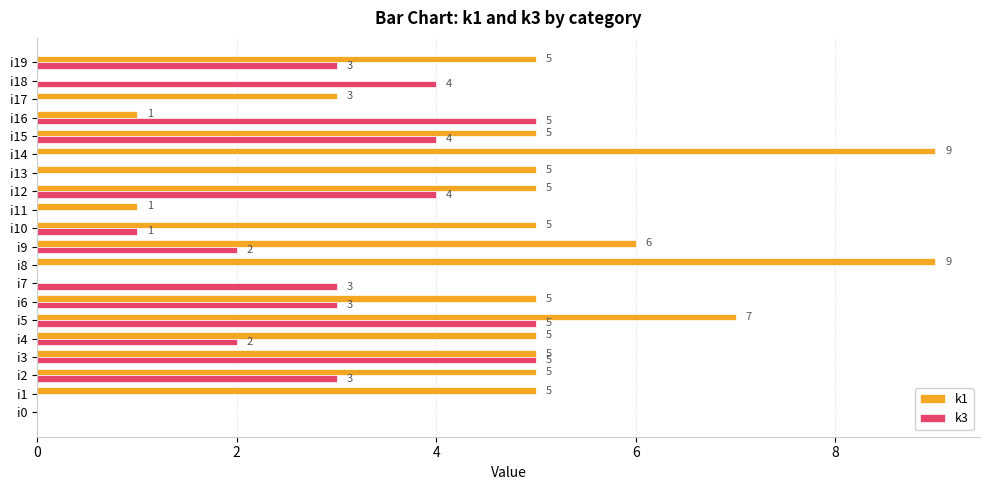

How many k1 values are between 3 and 5?

11